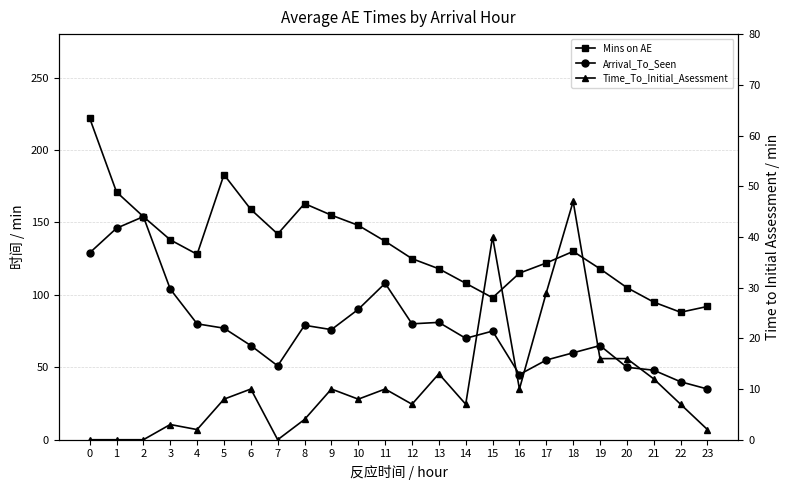

At which label is Arrival_To_Seen closest to 94?

10